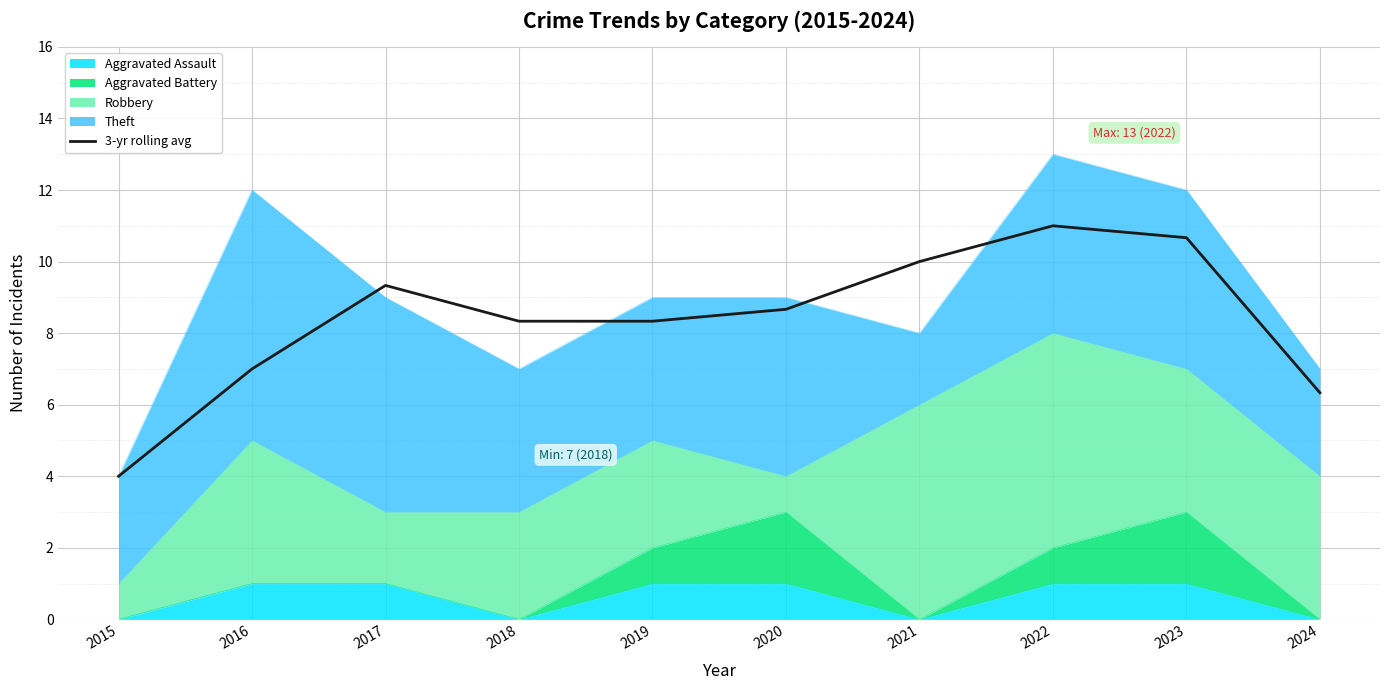

What is the change in value from 2016 to 2023?

+3.7